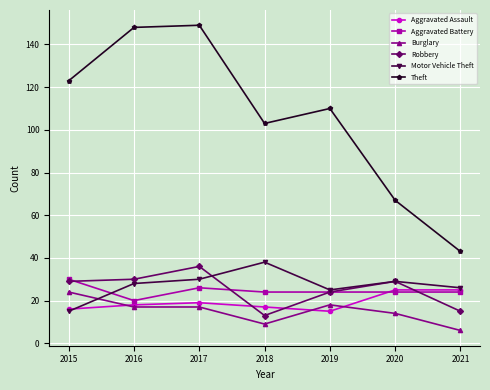

At which label is Theft closest to 96?

2018